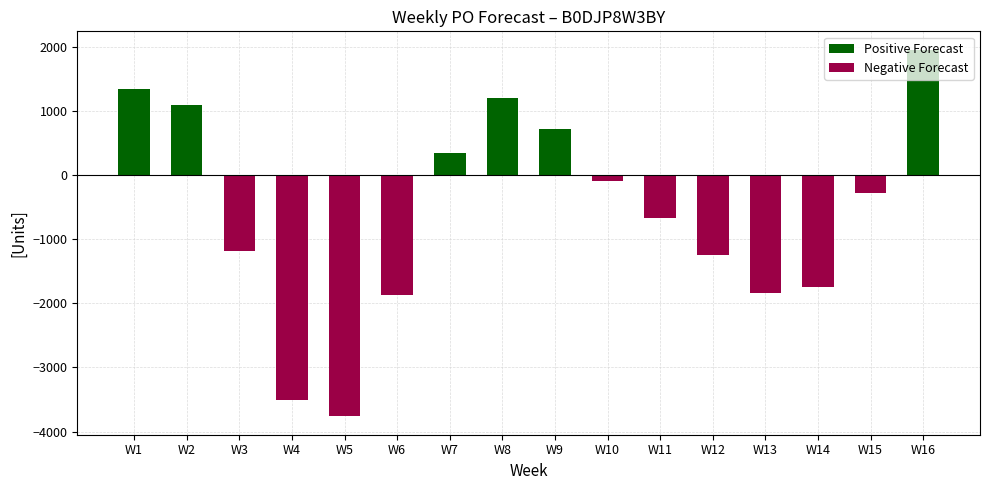

At which category is the sum across all series the highest?

W16